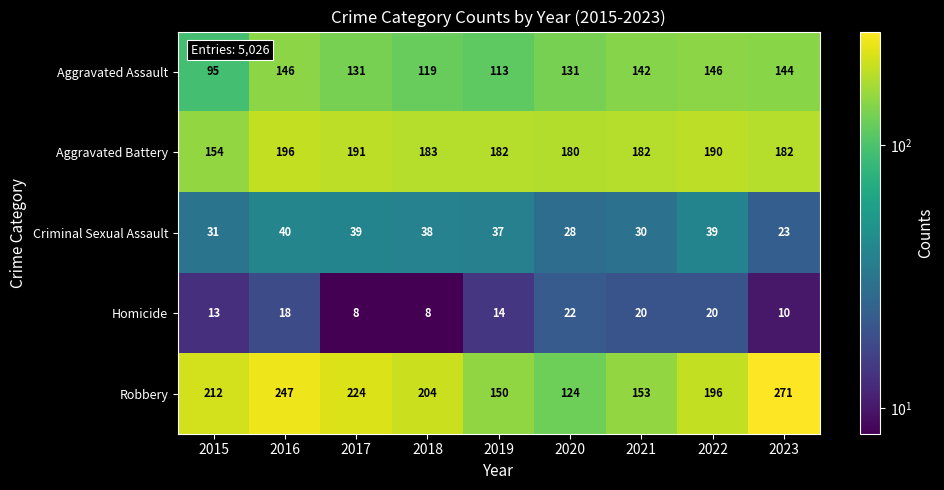

Rank the series at 2020 from lowest to highest value.

Homicide, Criminal Sexual Assault, Robbery, Aggravated Assault, Aggravated Battery